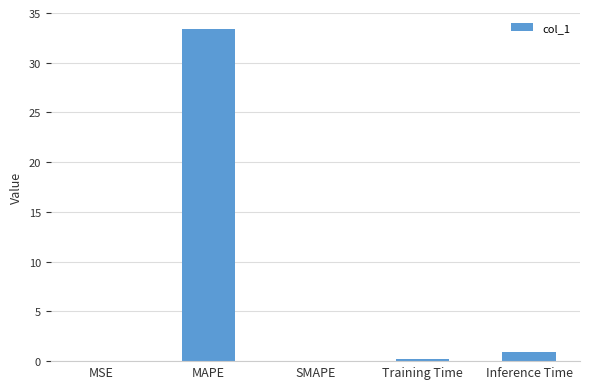

What is the change in value from MAPE to Inference Time?

-32.4